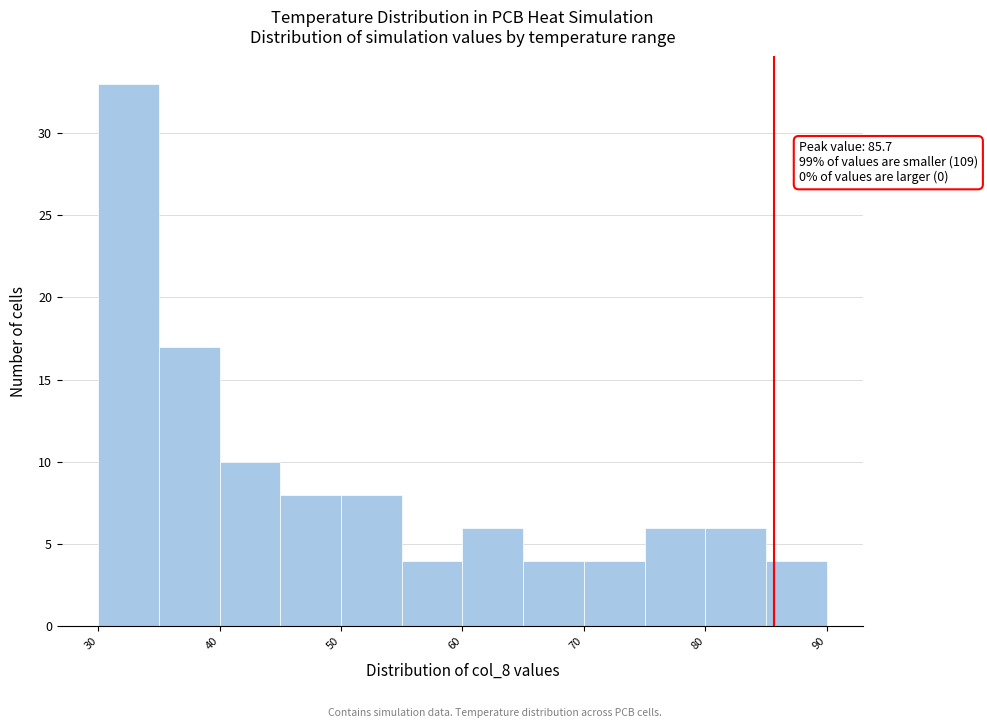

Over which range of the x-axis is the bar tallest?

30 to 35